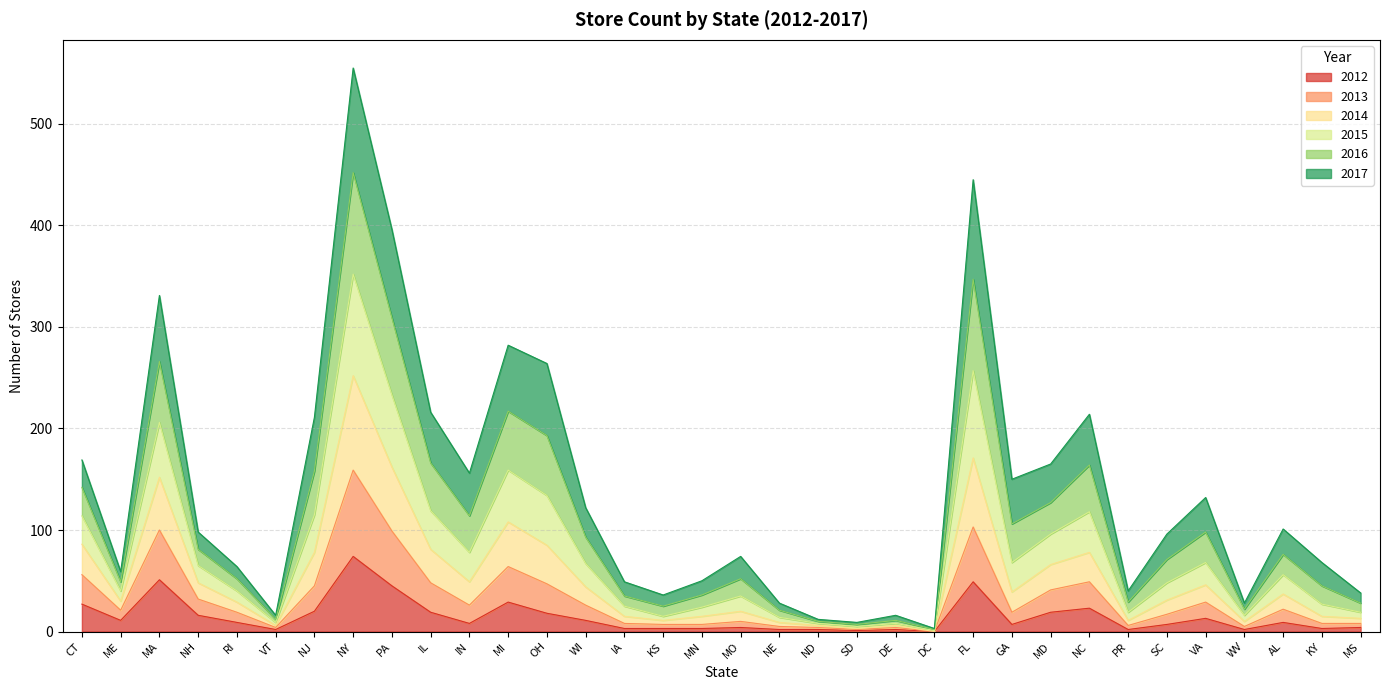

What is the label of the 24th point from the right?

IN